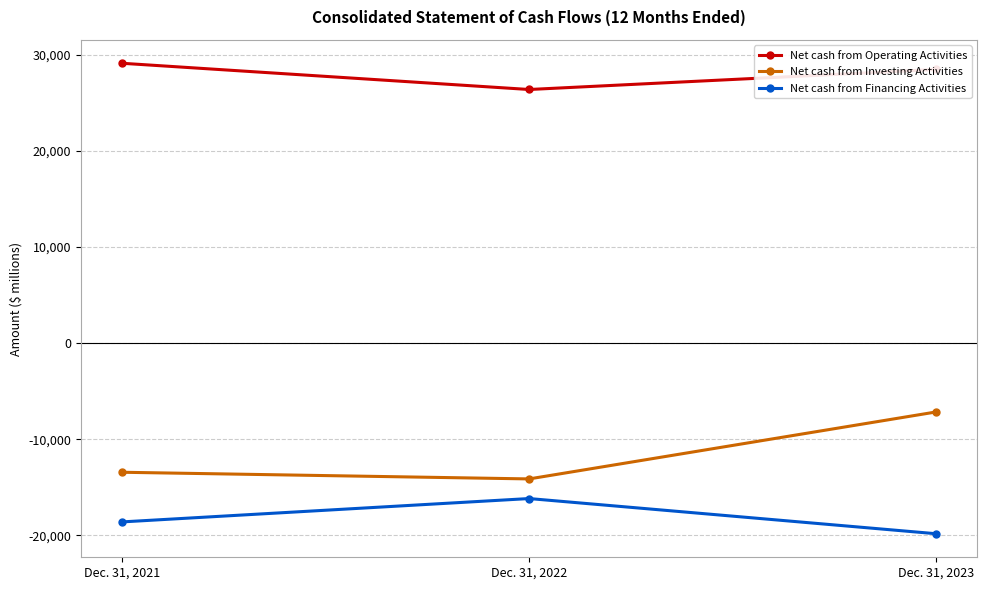

What is the total value across all series at Dec. 31, 2021?

-2918